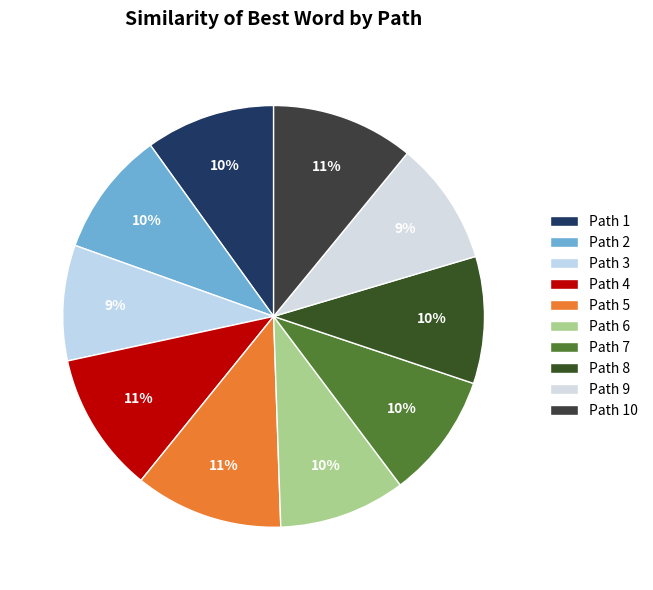

How many slices are in this pie chart?

10